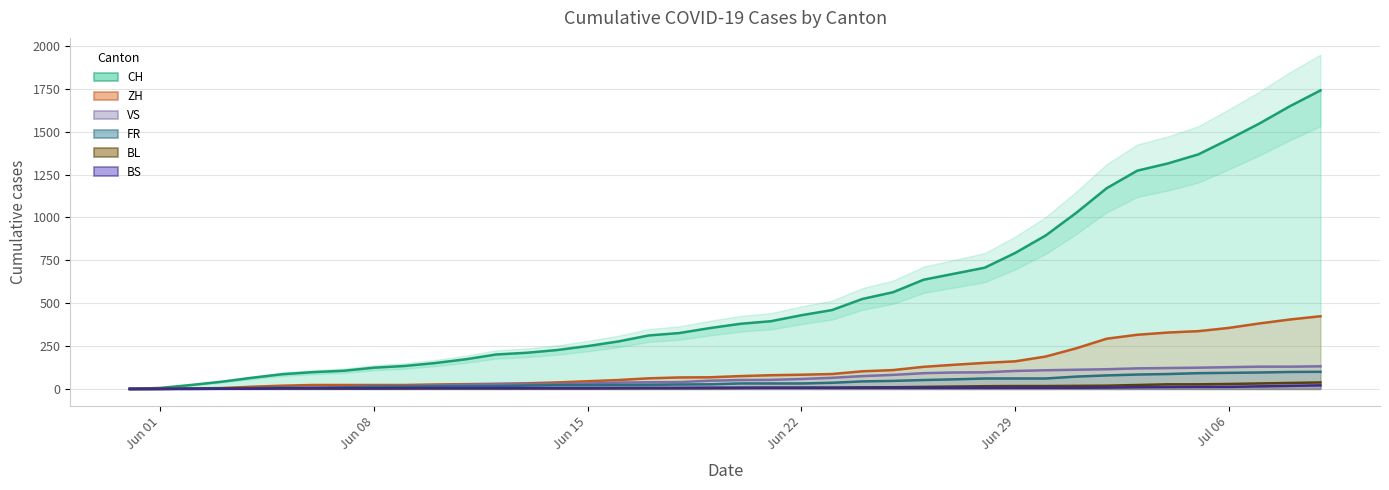

How many positive values does the VS series have?

39